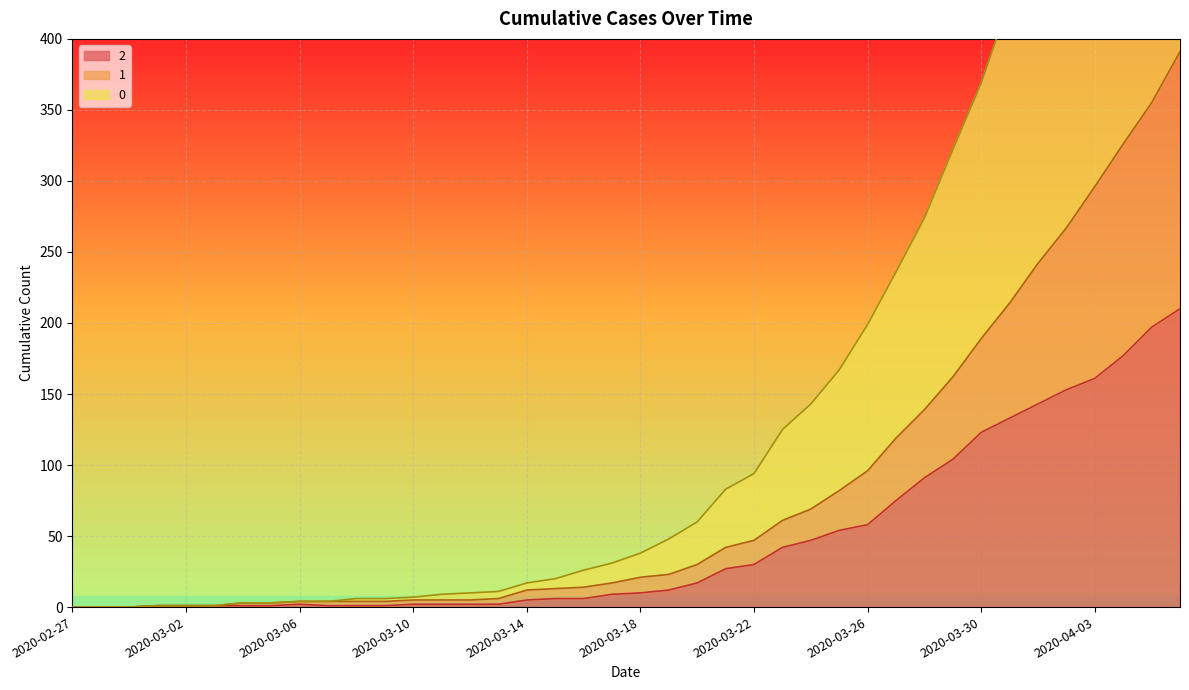

Which category has the lowest value in the 1 series?

2020-02-27